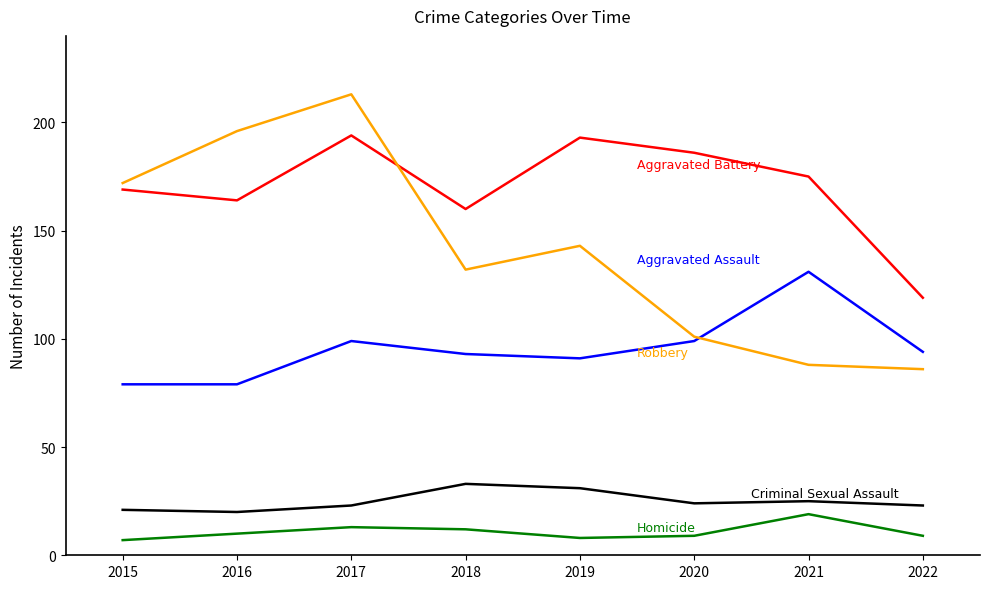

At which category does the chart reach its peak across all series?

2017